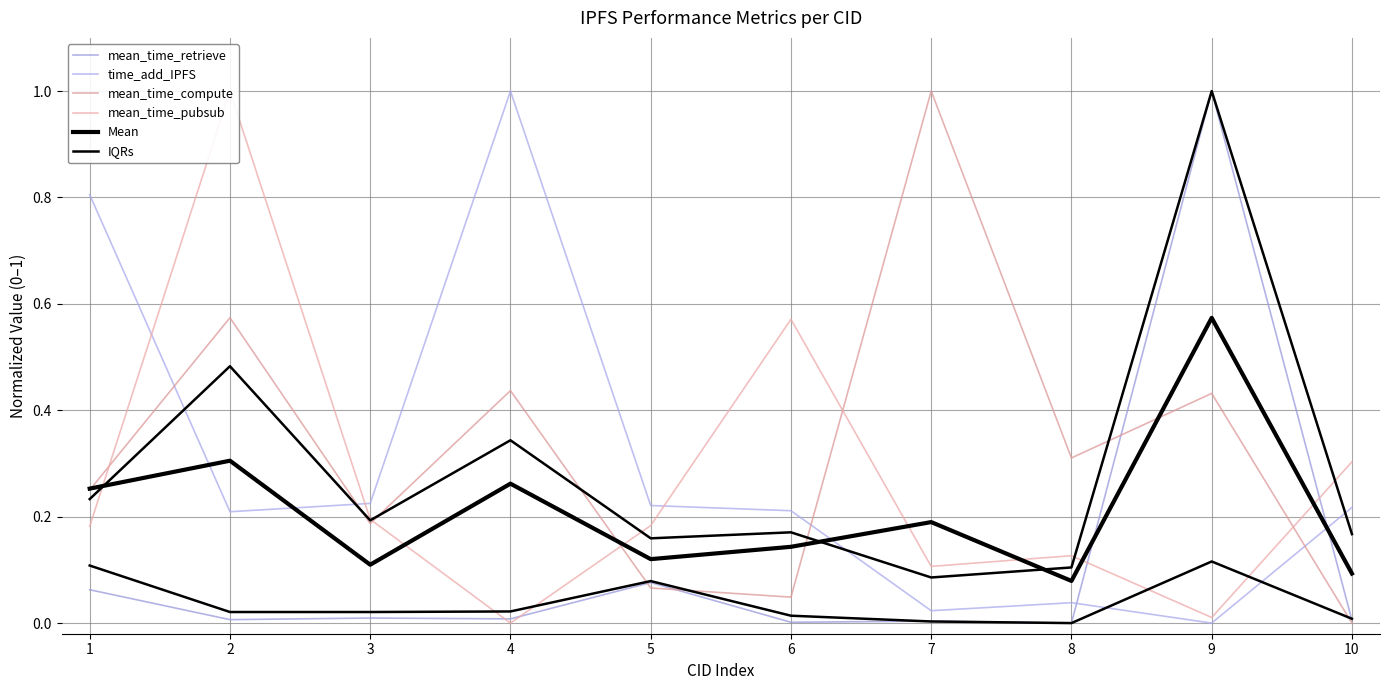

How many lines are shown in the chart?

6